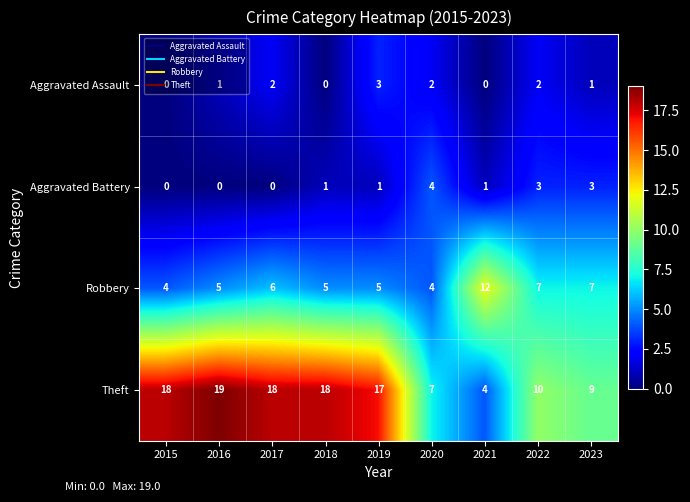

How many positive values does the Aggravated Battery series have?

6